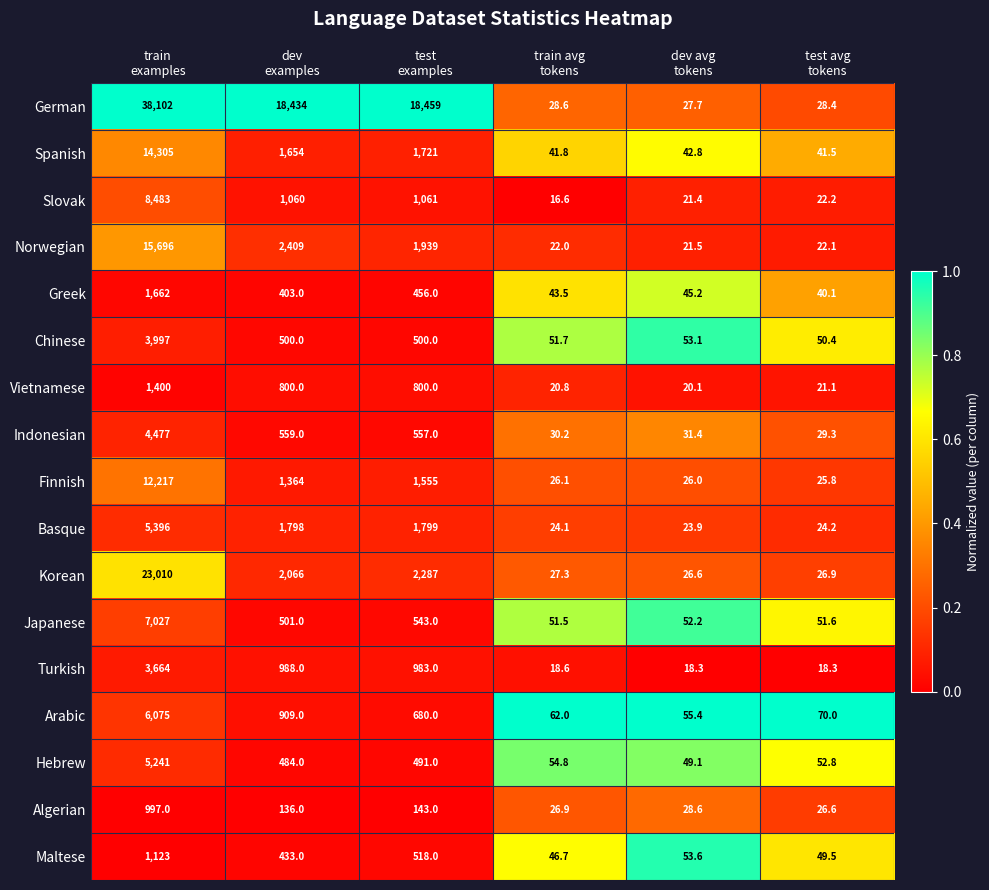

What is the smallest value displayed?

16.6